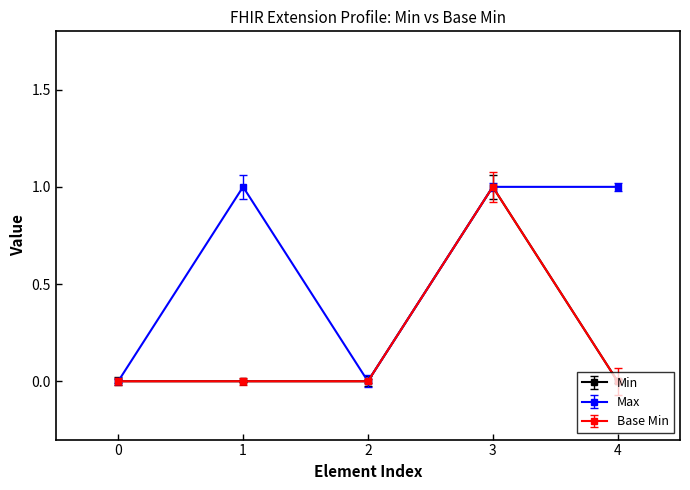

Is this an area chart (filled region under the line)?

No